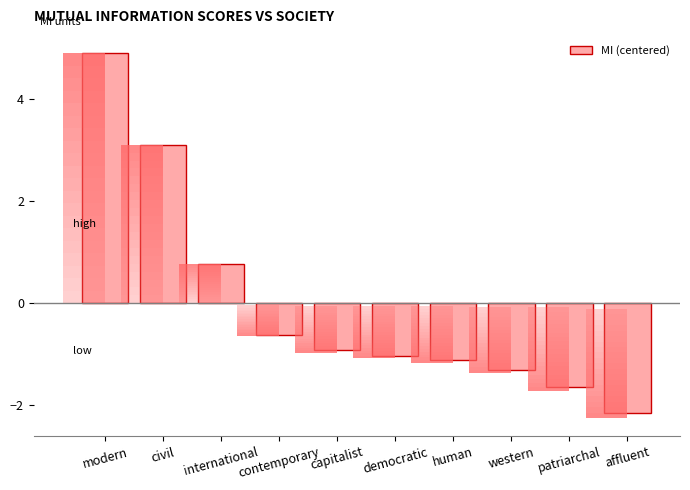

Is it true that the value at modern is 4.9?

True